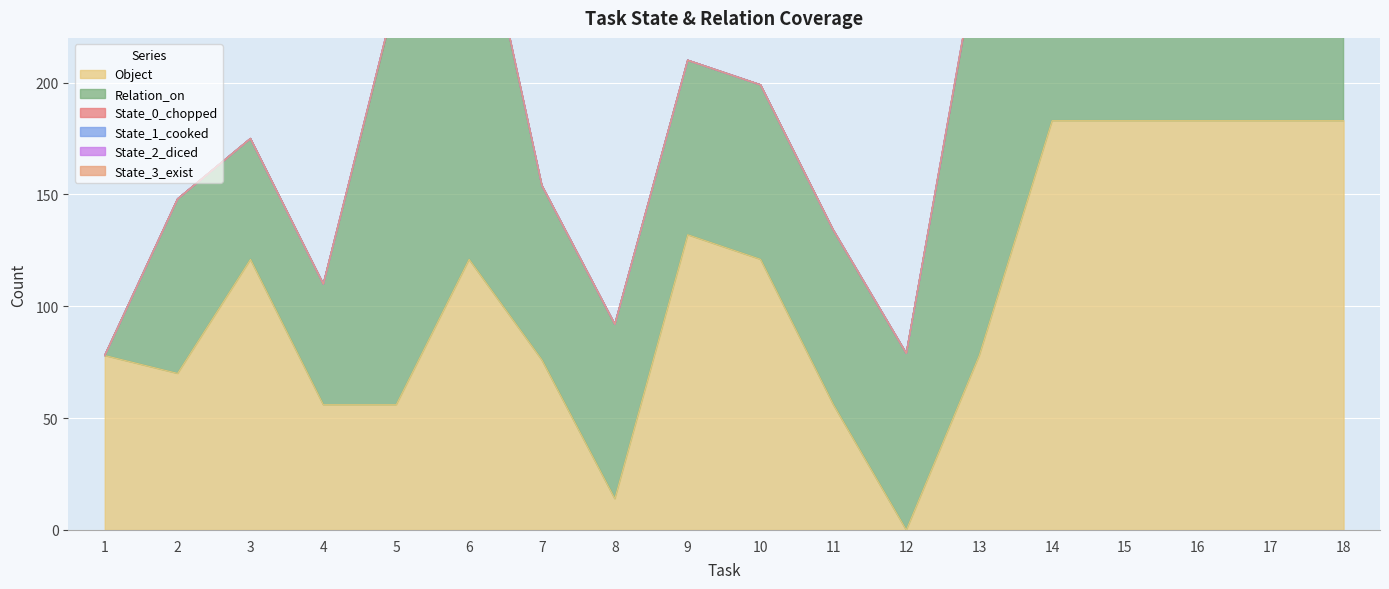

How many interior local peaks does the State_0_chopped series have?

3